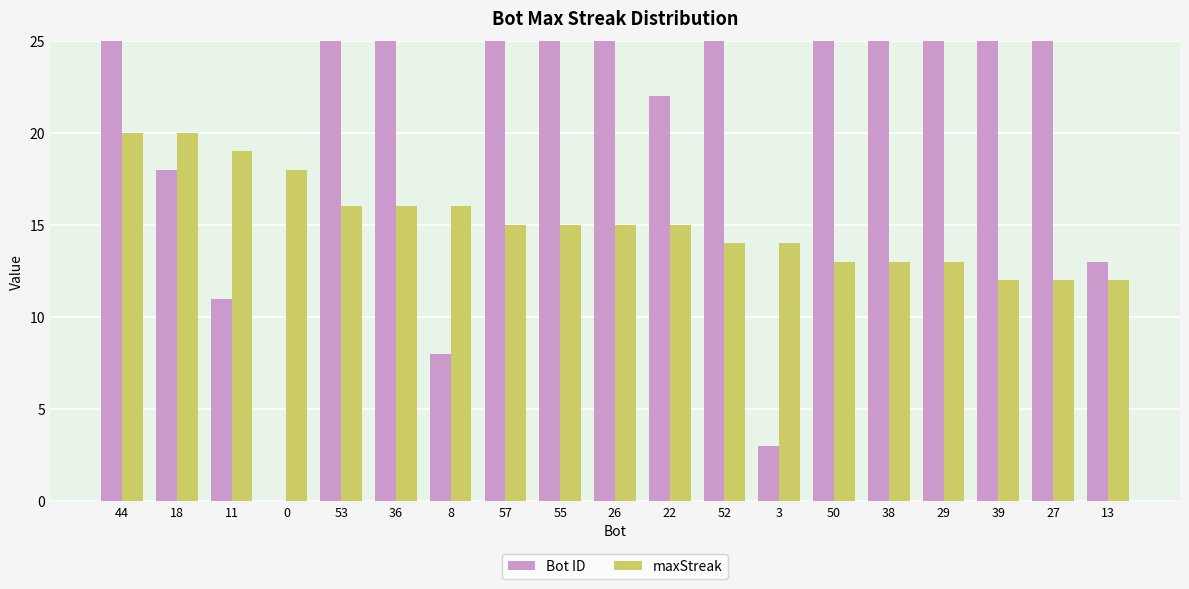

Reading left to right, transcribe all the data shown in this chart.

Bot ID: 44=44	18=18	11=11	0=0	53=53	36=36	8=8	57=57	55=55	26=26	22=22	52=52	3=3	50=50	38=38	29=29	39=39	27=27	13=13
maxStreak: 44=20	18=20	11=19	0=18	53=16	36=16	8=16	57=15	55=15	26=15	22=15	52=14	3=14	50=13	38=13	29=13	39=12	27=12	13=12